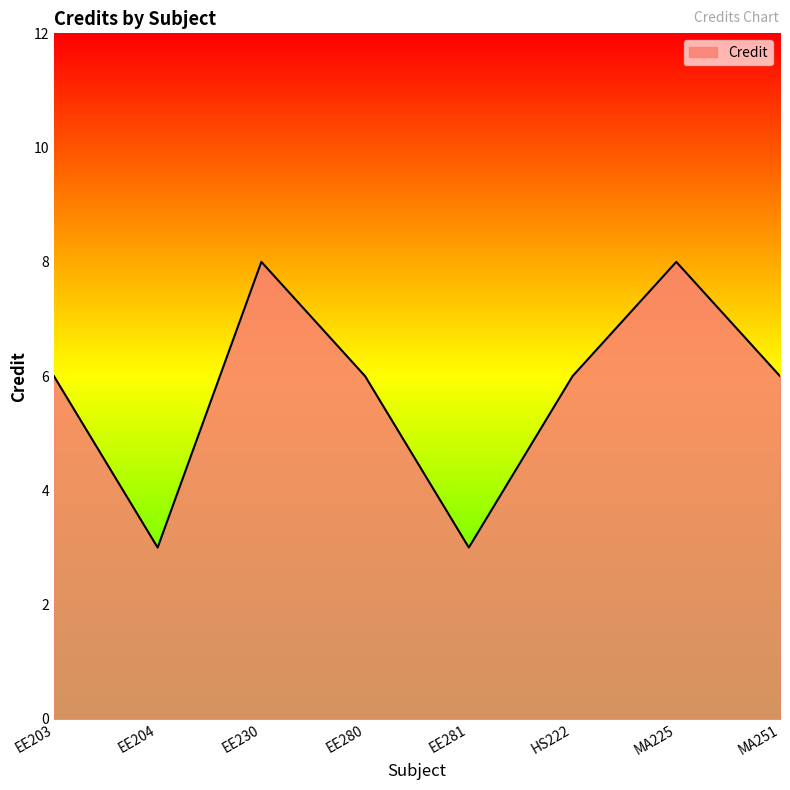

Reading right to left, what are all the values shown in this chart?

6	8	6	3	6	8	3	6